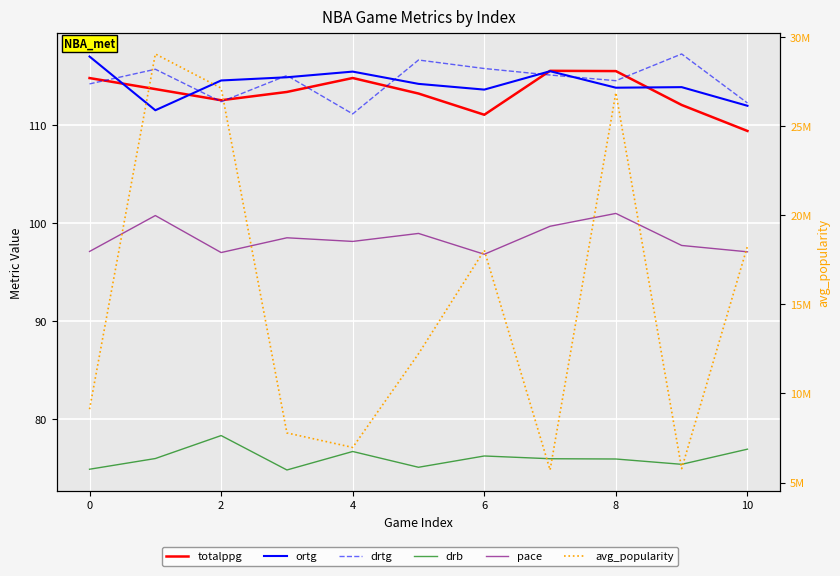

What are all the series names shown in the legend?

totalppg, ortg, drtg, drb, pace, avg_popularity